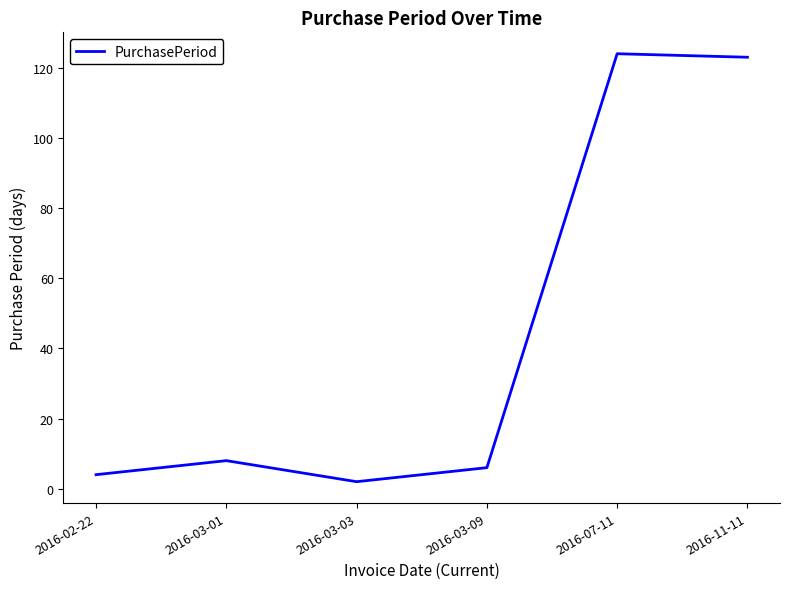

What is the smallest value displayed?

2